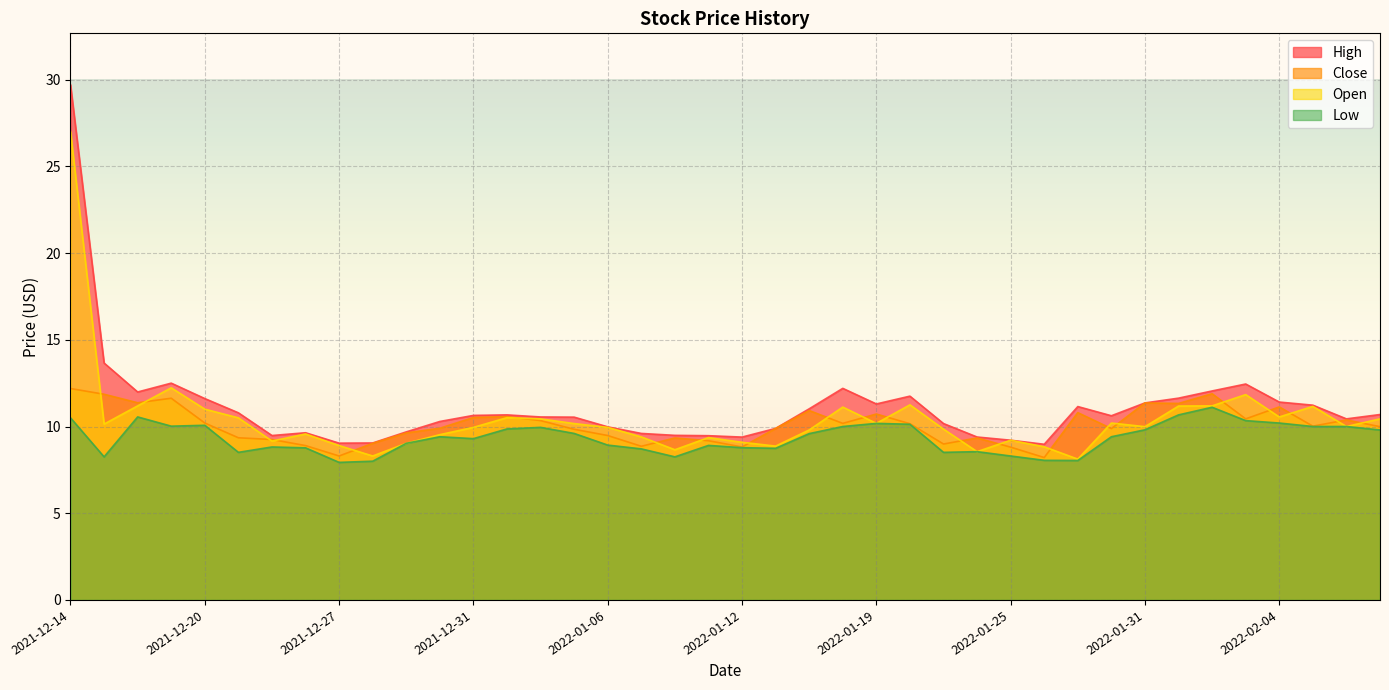

Which series has the largest total across all categories?

High